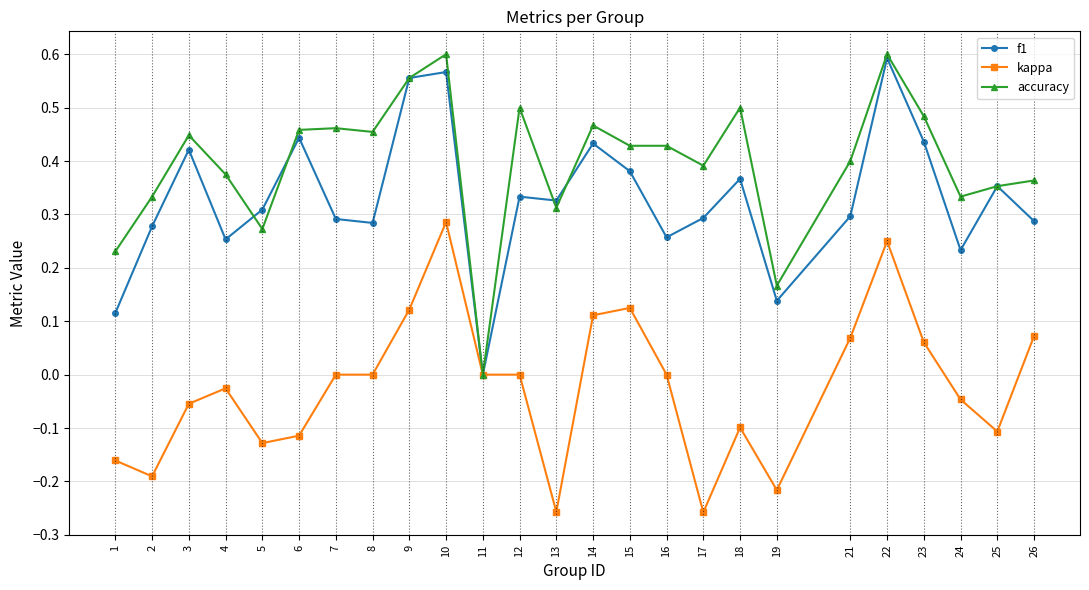

Is this an area chart (filled region under the line)?

No